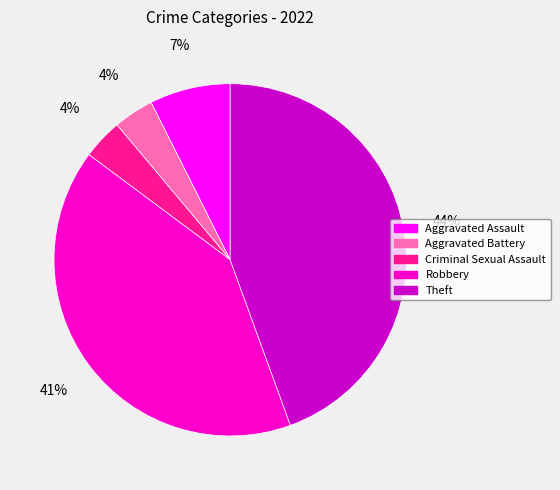

To the nearest percent, what portion does Aggravated Assault represent?

7%